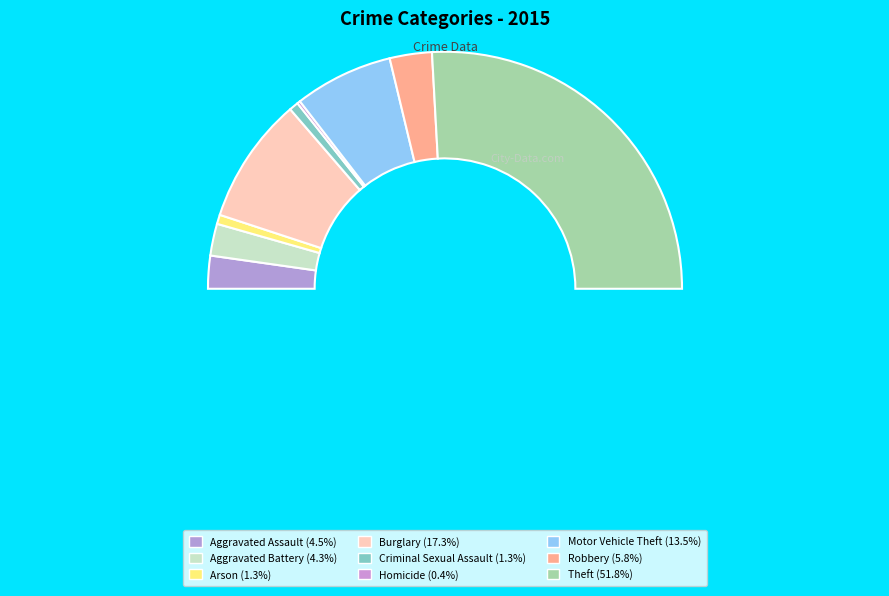

To the nearest percent, what is the difference between the largest and smallest slice percentages?

51%